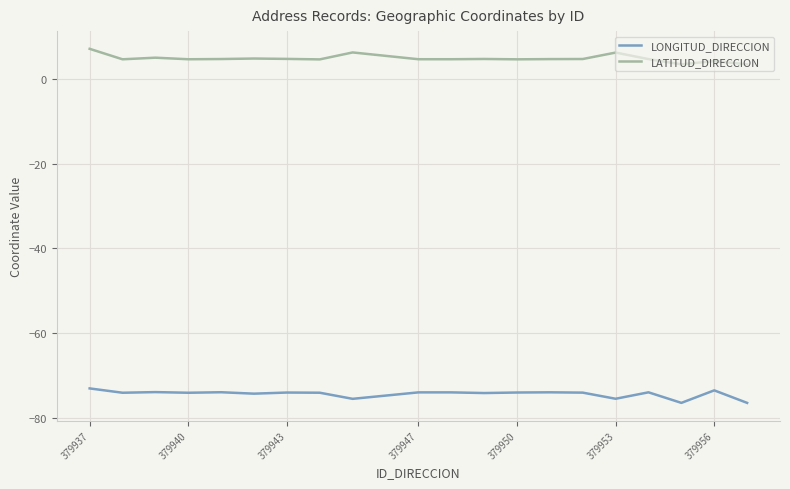

List the series in order of their overall mean, highest first.

LATITUD_DIRECCION, LONGITUD_DIRECCION